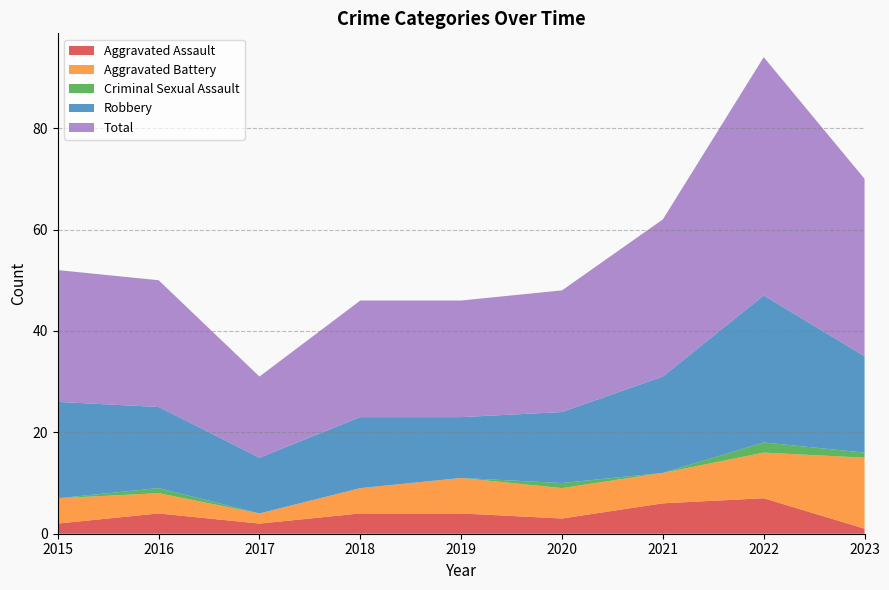

Reading right to left, what are all the values shown in this chart?

Aggravated Assault: 2023=1	2022=7	2021=6	2020=3	2019=4	2018=4	2017=2	2016=4	2015=2
Aggravated Battery: 2023=14	2022=9	2021=6	2020=6	2019=7	2018=5	2017=2	2016=4	2015=5
Criminal Sexual Assault: 2023=1	2022=2	2021=0	2020=1	2019=0	2018=0	2017=0	2016=1	2015=0
Robbery: 2023=19	2022=29	2021=19	2020=14	2019=12	2018=14	2017=11	2016=16	2015=19
Total: 2023=35	2022=47	2021=31	2020=24	2019=23	2018=23	2017=16	2016=25	2015=26